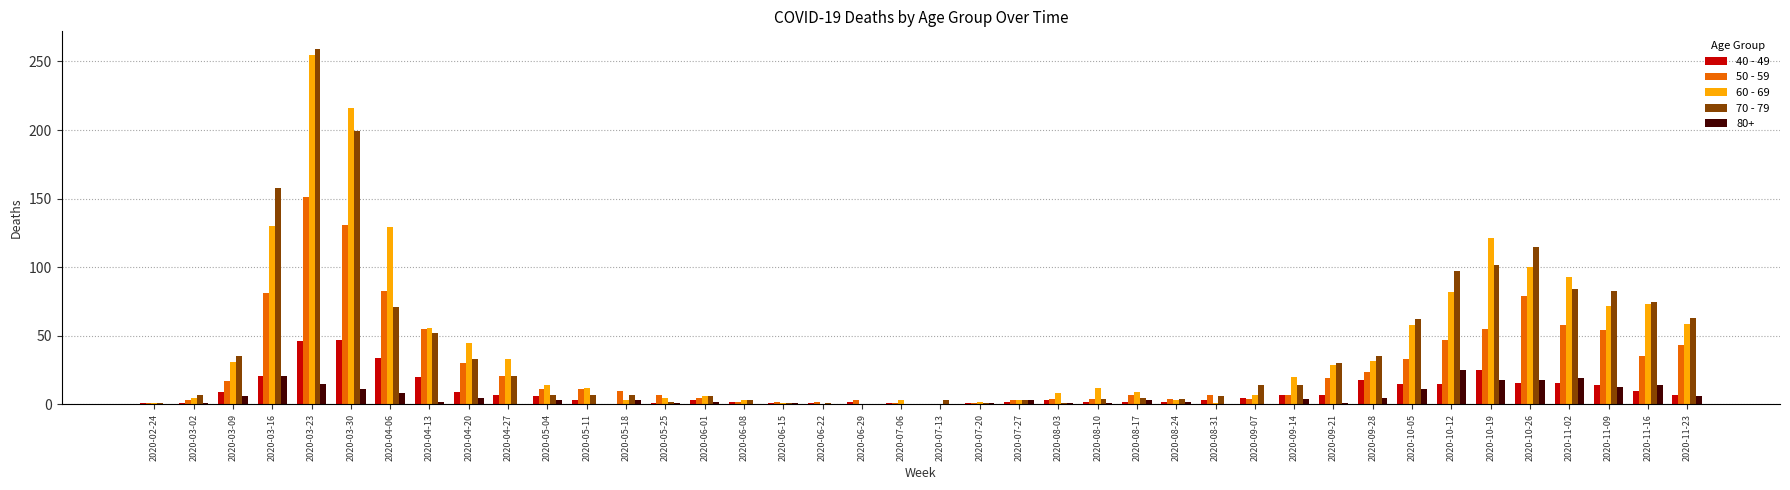

At which category is the sum across all series the highest?

2020-03-23